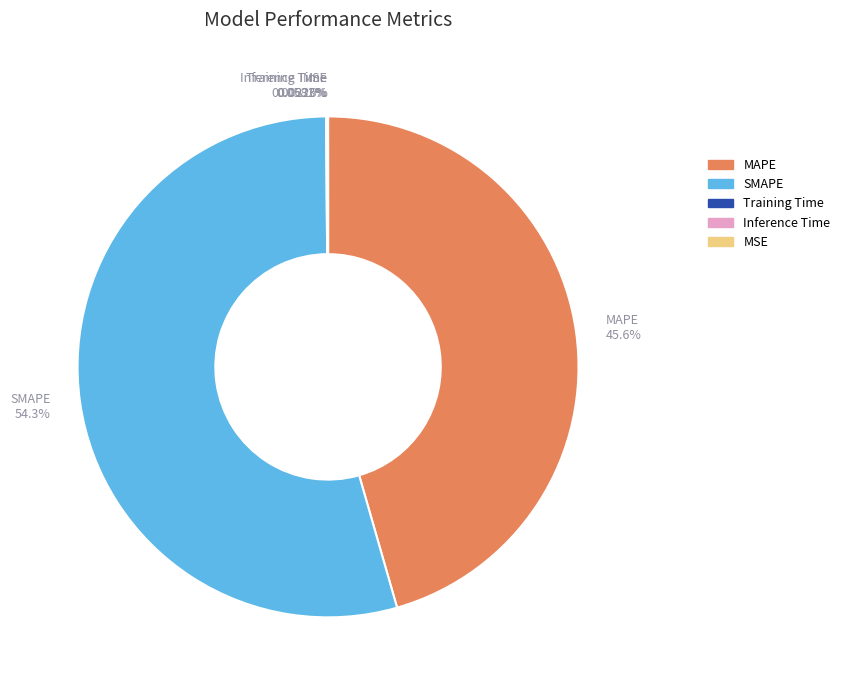

To the nearest percent, what is the difference between the largest and smallest slice percentages?

54%